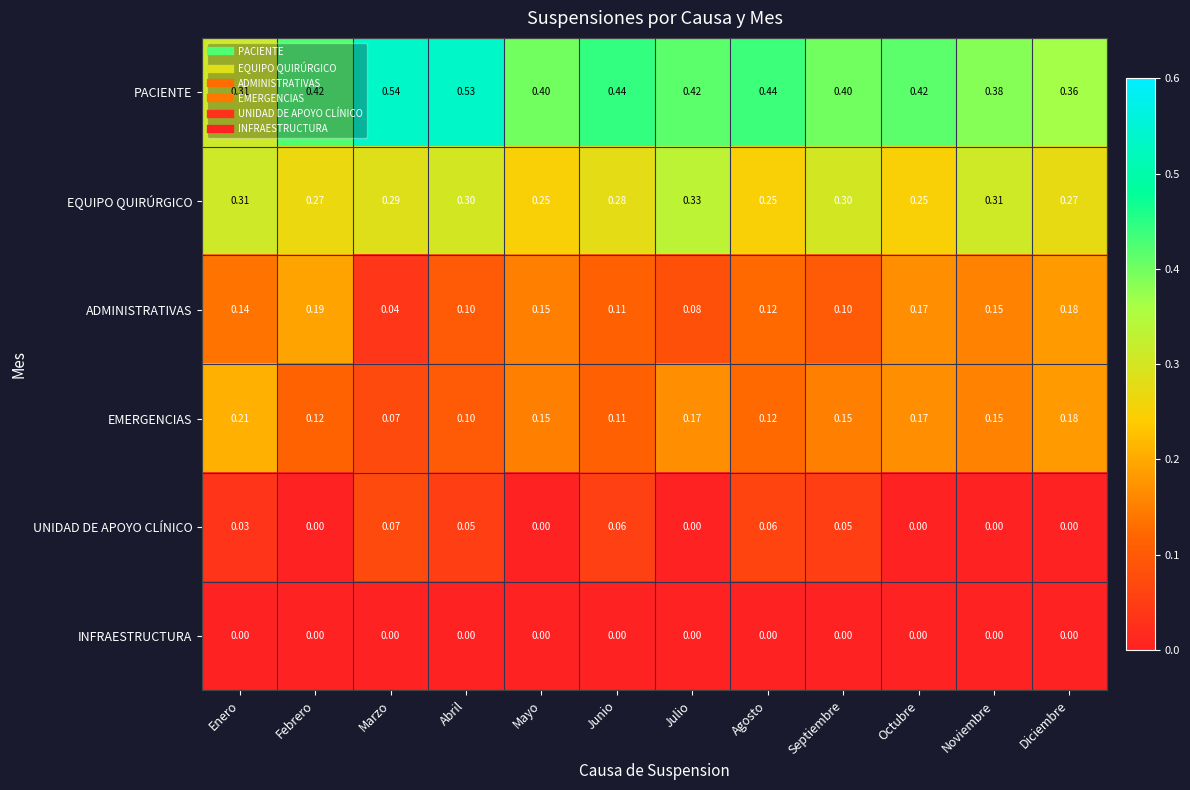

At which label is ADMINISTRATIVAS closest to 0?

Marzo